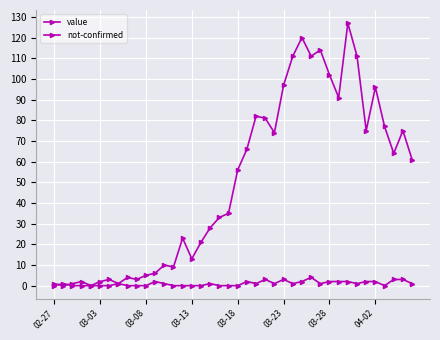

In not-confirmed, how many points are higher than both neighbors (excluding endpoints)?

8